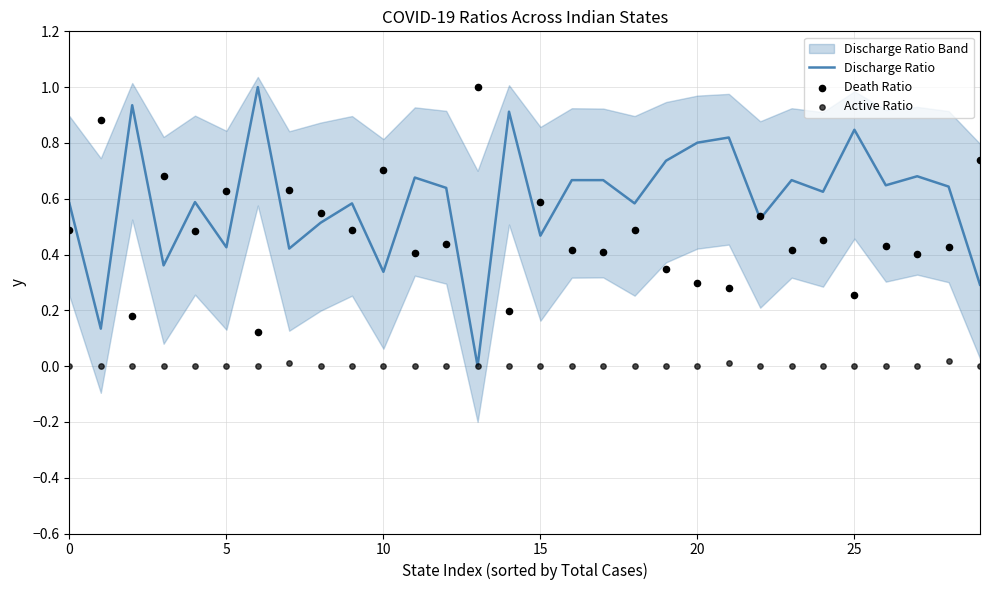

Is the value of Discharge Ratio at 0 greater than the value of Death Ratio at 21?

Yes